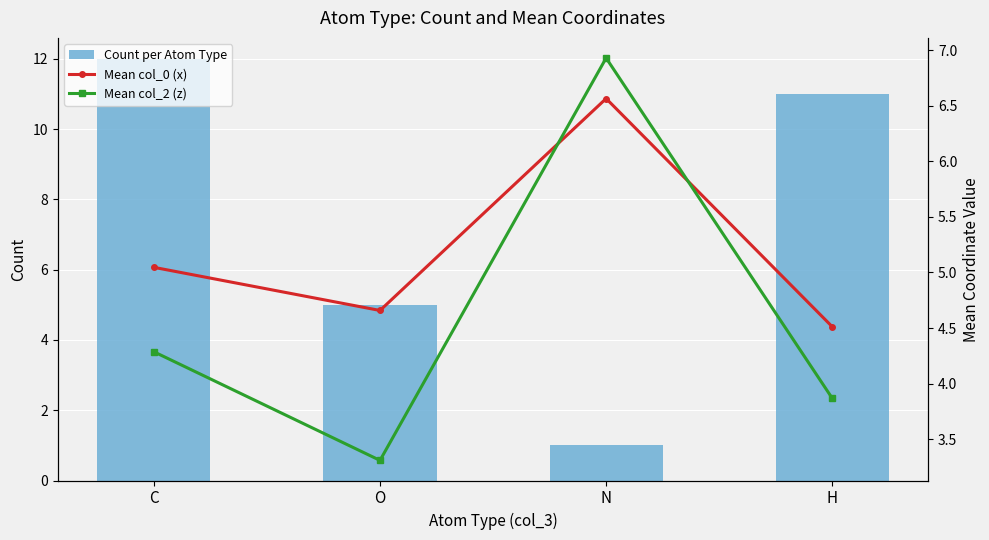

What is the difference between the maximum and second lowest values in the Mean col_0 (x) series?

1.9